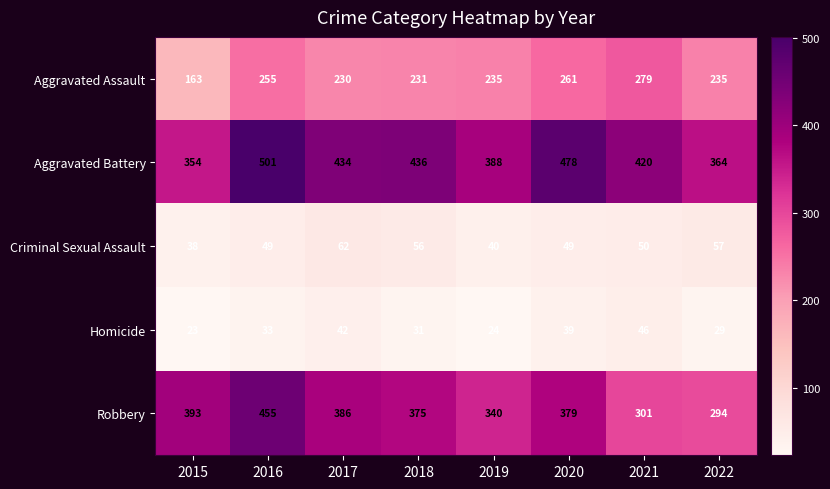

What is the approximate value of Aggravated Assault at 2017?

230